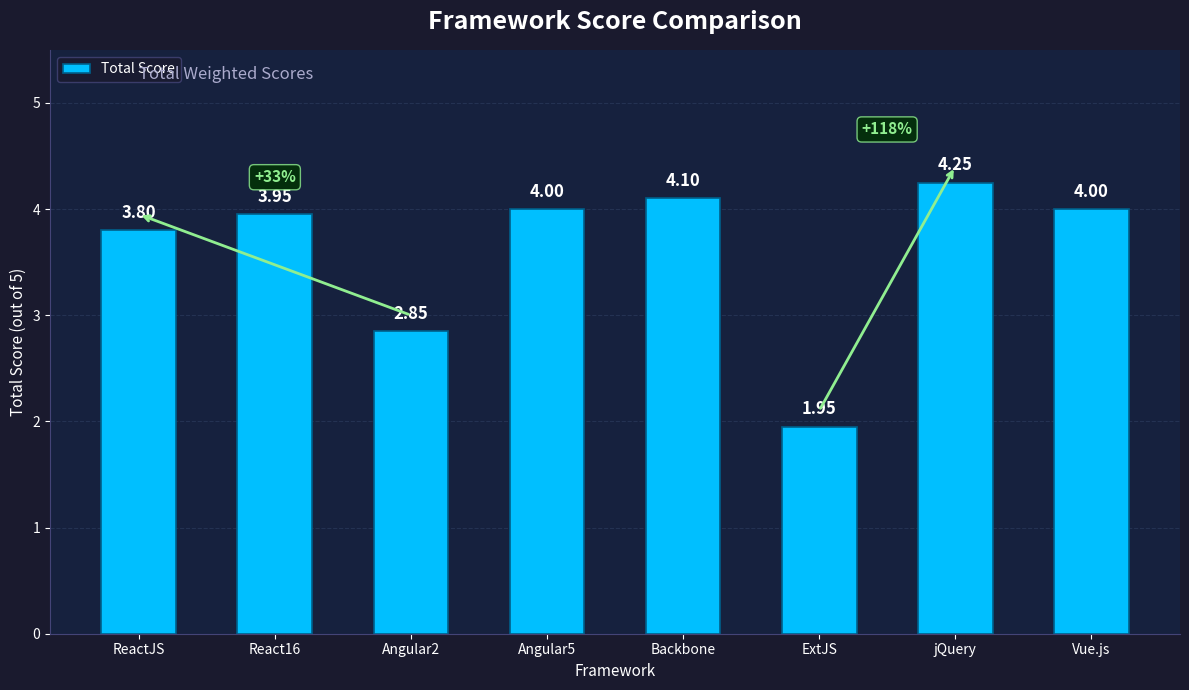

Which label corresponds to the largest value in the chart?

jQuery